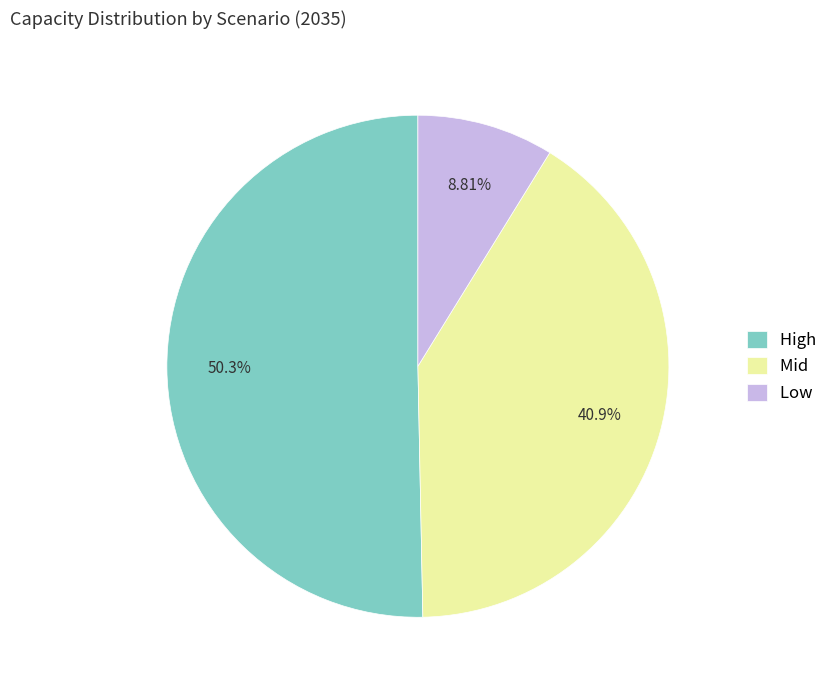

What is the majority slice?

High